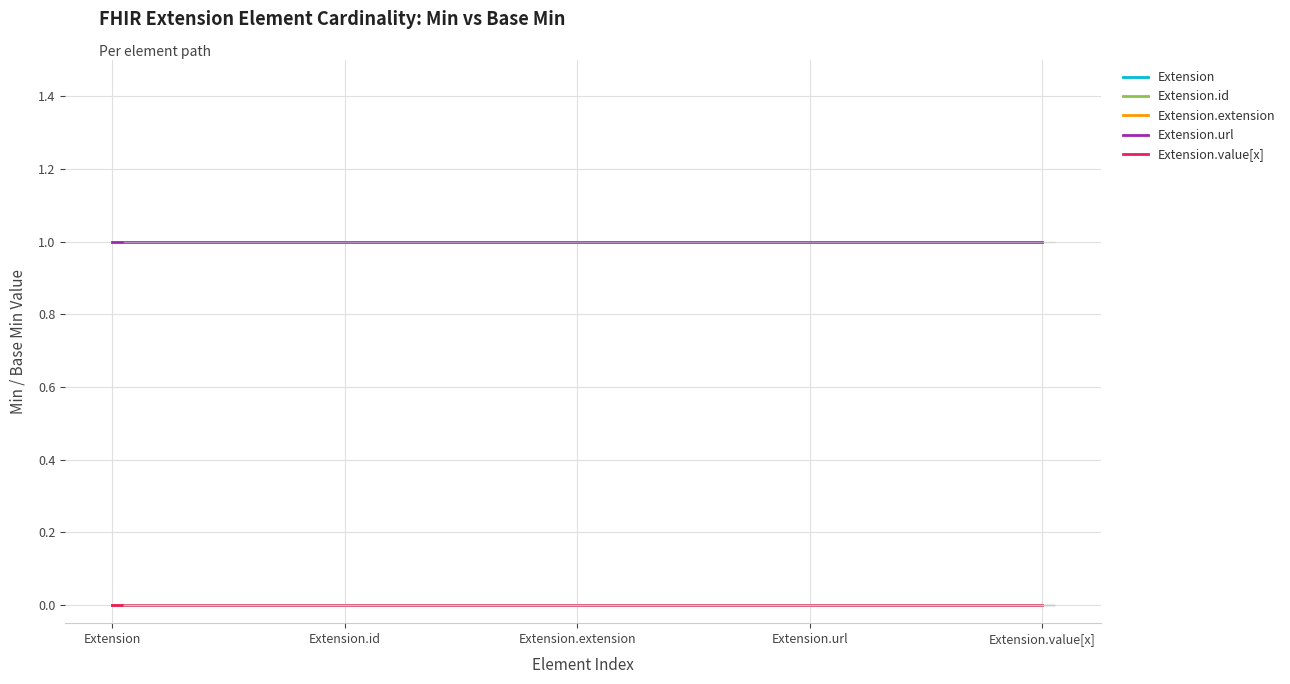

Reading right to left, extract all data points from this chart.

Extension: Extension.value[x]=0	Extension.url=0	Extension.extension=0	Extension.id=0	Extension=0
Extension.id: Extension.value[x]=0	Extension.url=0	Extension.extension=0	Extension.id=0	Extension=0
Extension.extension: Extension.value[x]=0	Extension.url=0	Extension.extension=0	Extension.id=0	Extension=0
Extension.url: Extension.value[x]=1	Extension.url=1	Extension.extension=1	Extension.id=1	Extension=1
Extension.value[x]: Extension.value[x]=0	Extension.url=0	Extension.extension=0	Extension.id=0	Extension=0